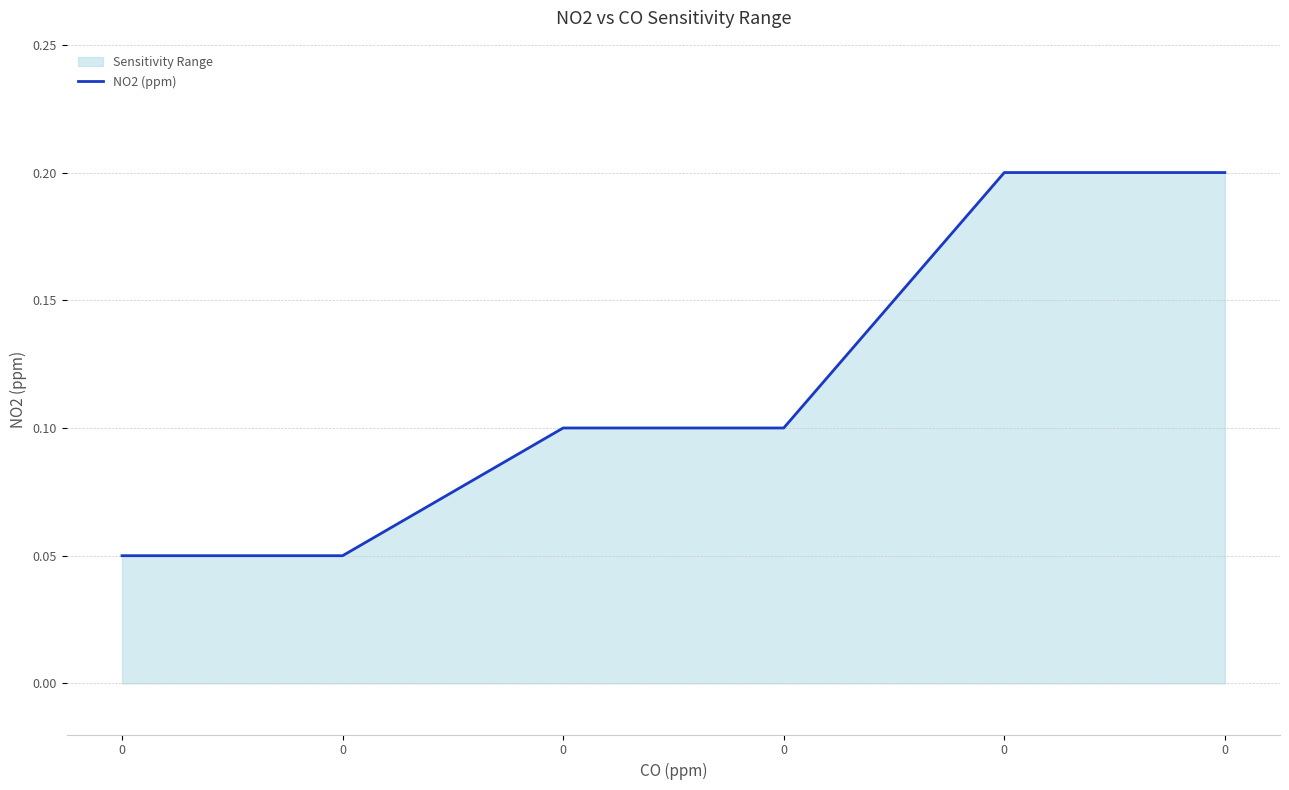

What is the smallest value displayed?

0.1